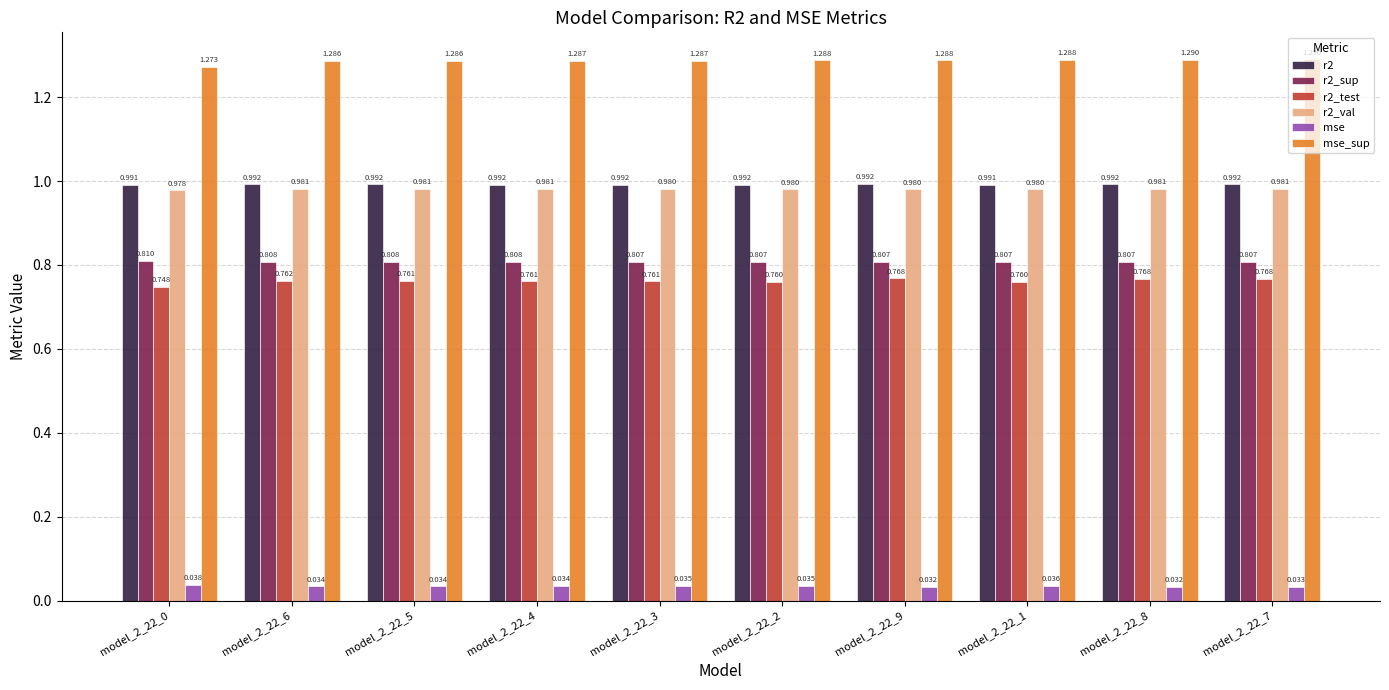

Is the value of mse_sup at model_2_22_6 greater than the value of r2_sup at model_2_22_4?

Yes